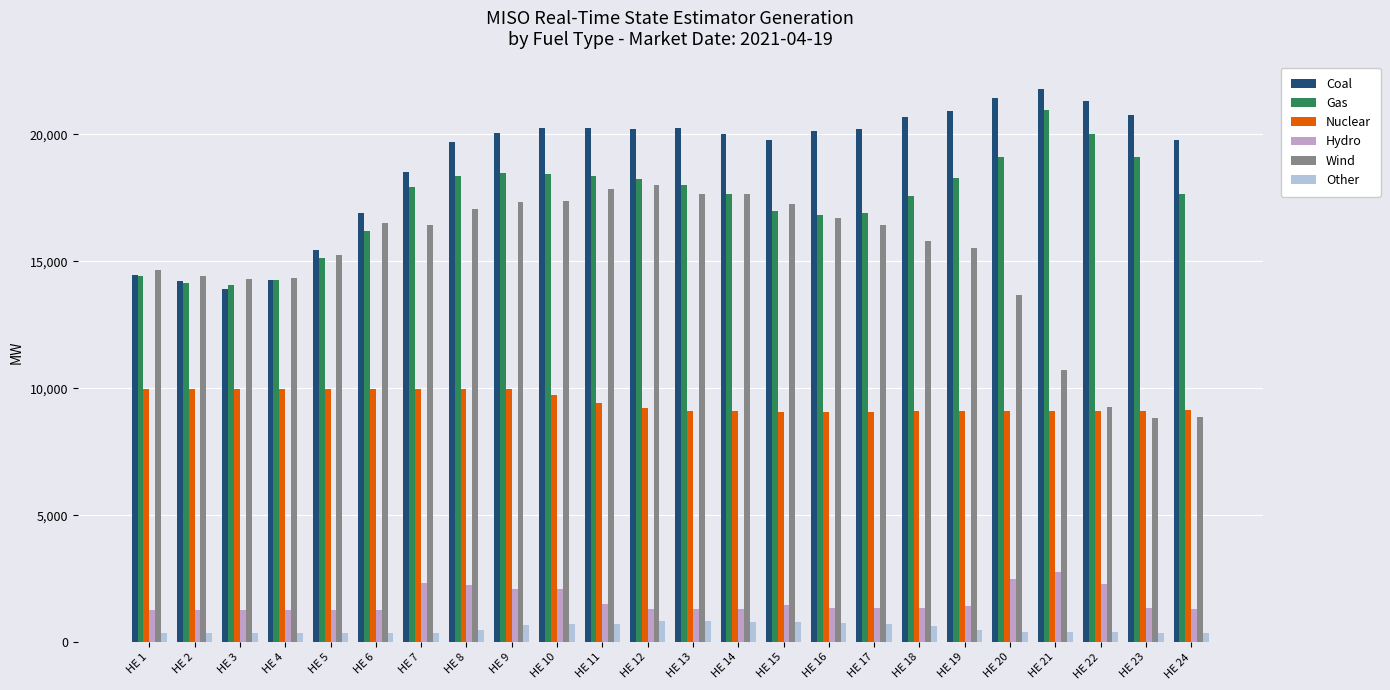

Where is Coal nearest to the value 17839?

HE 7